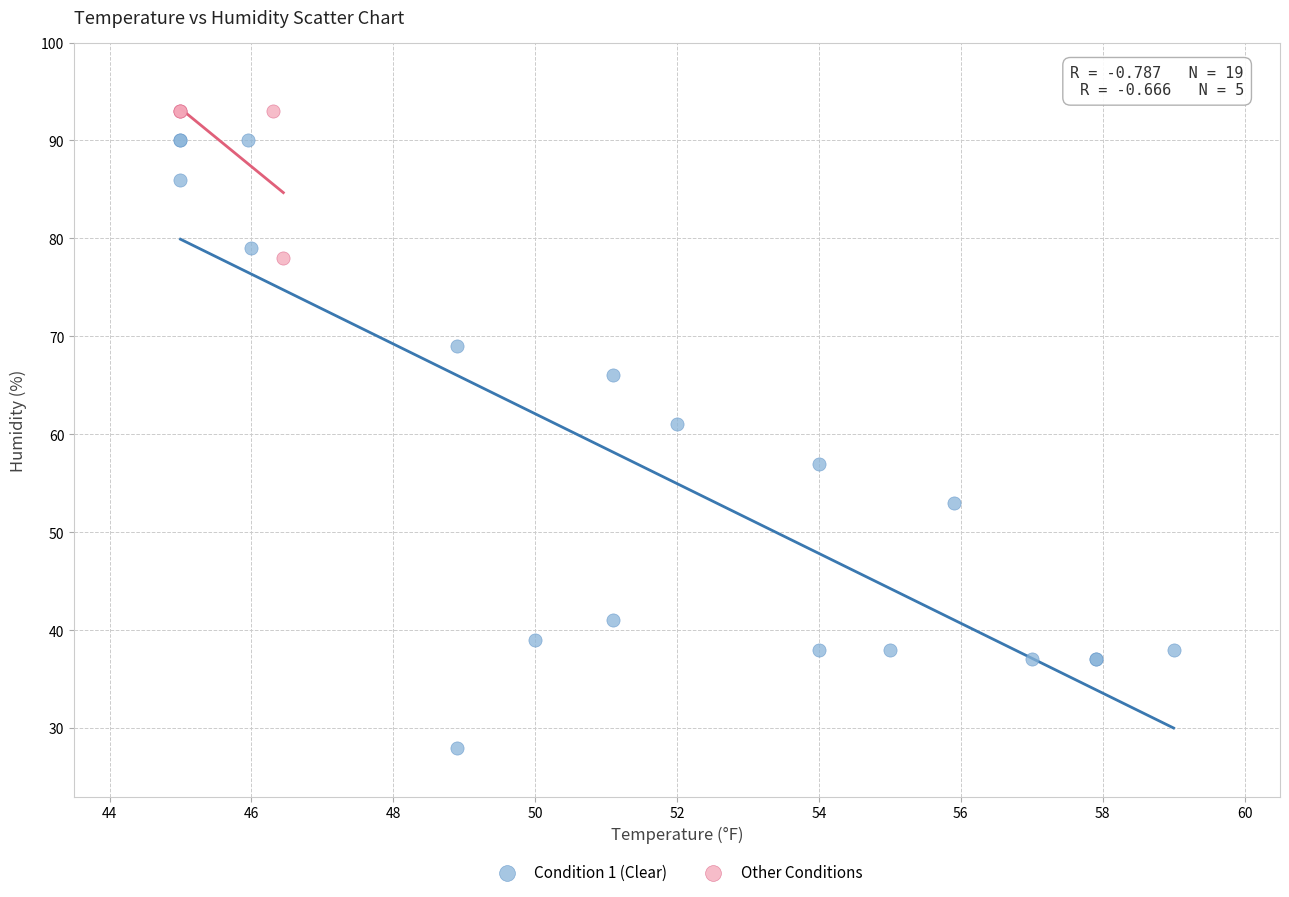

Which series has the largest Y range (max minus min)?

Condition 1 (Clear)